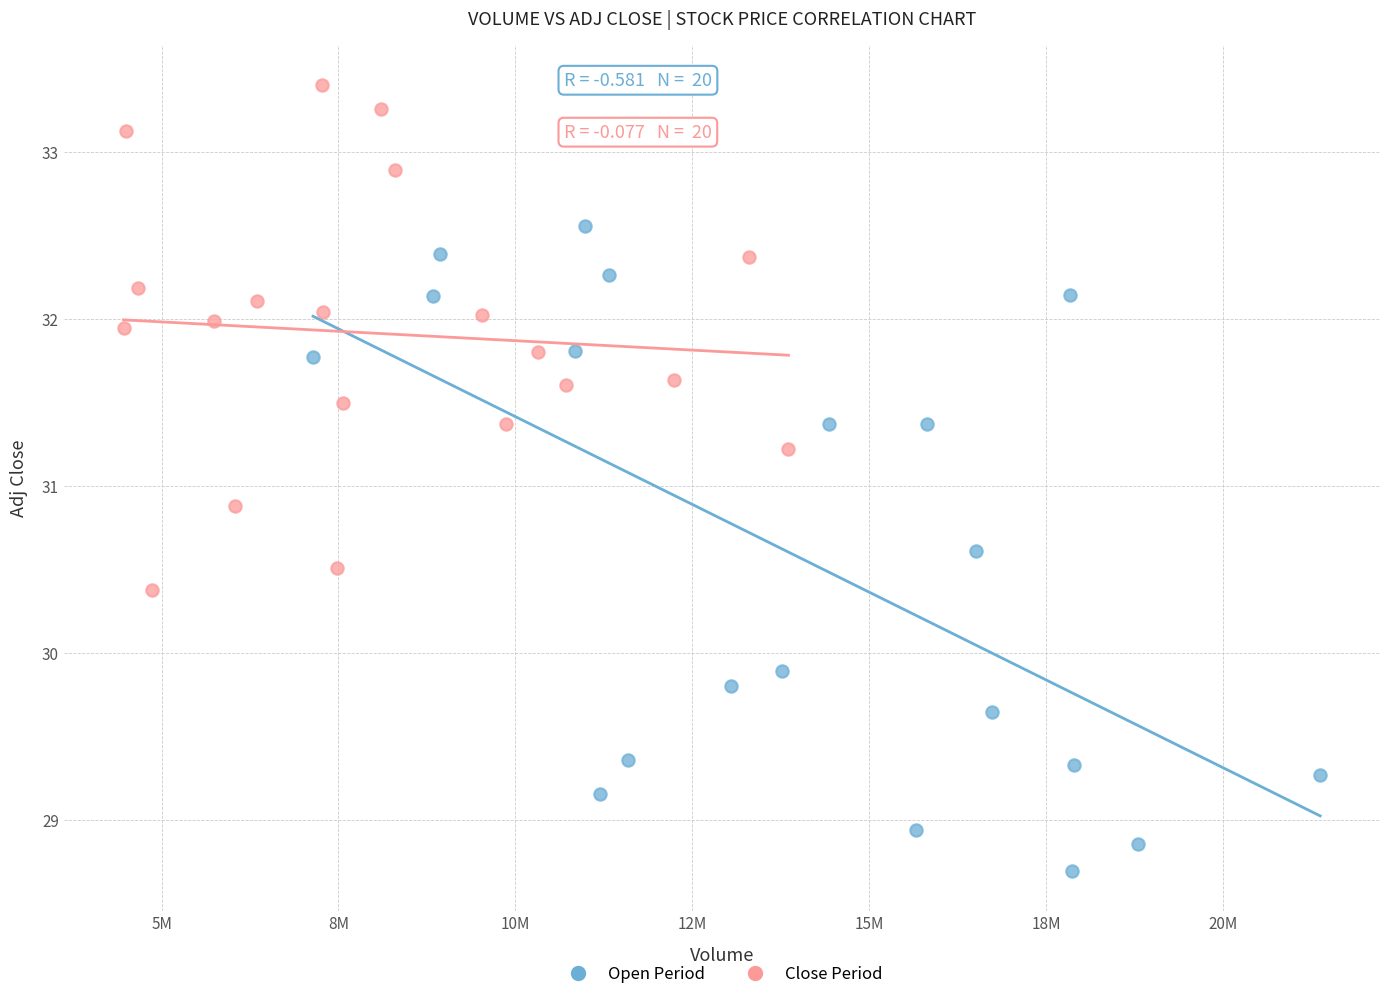

Which series has the widest spread of Y values?

Open Period